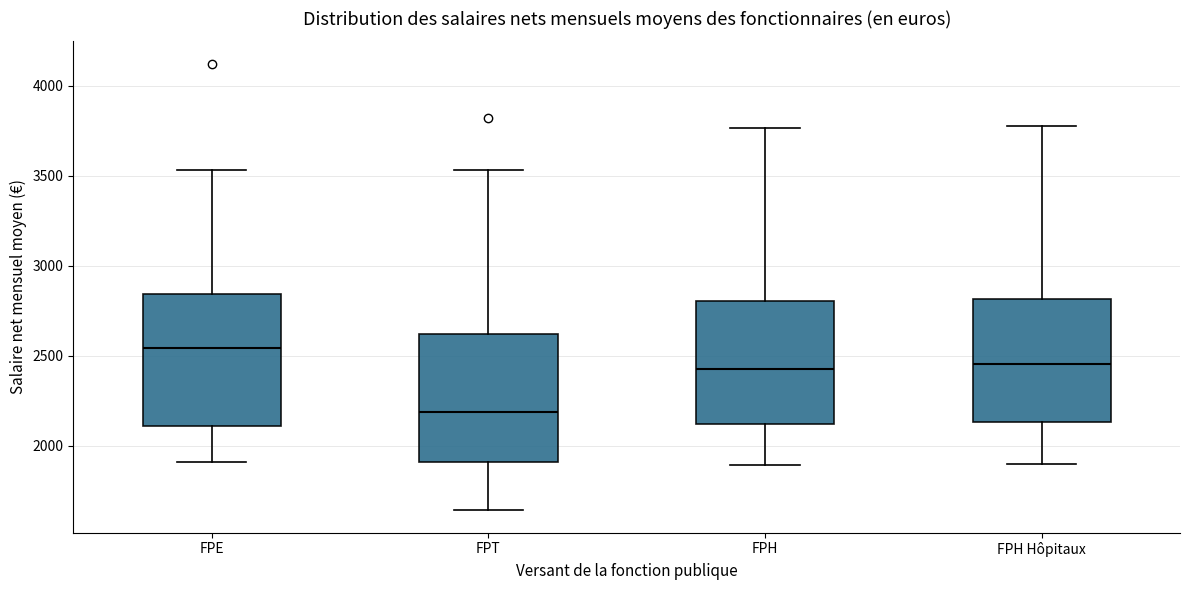

Reading left to right, transcribe this box plot: for each box, give where its median line is, the range the box spans, and where its two whiskers end, as read against the y-axis. The values are not printed on the chart, so give them approximately, as read against the axis.

FPE: median 2550, box 2100 to 2850, whiskers 1900 to 3550
FPT: median 2200, box 1900 to 2600, whiskers 1650 to 3550
FPH: median 2450, box 2100 to 2800, whiskers 1900 to 3750
FPH Hôpitaux: median 2450, box 2150 to 2800, whiskers 1900 to 3800